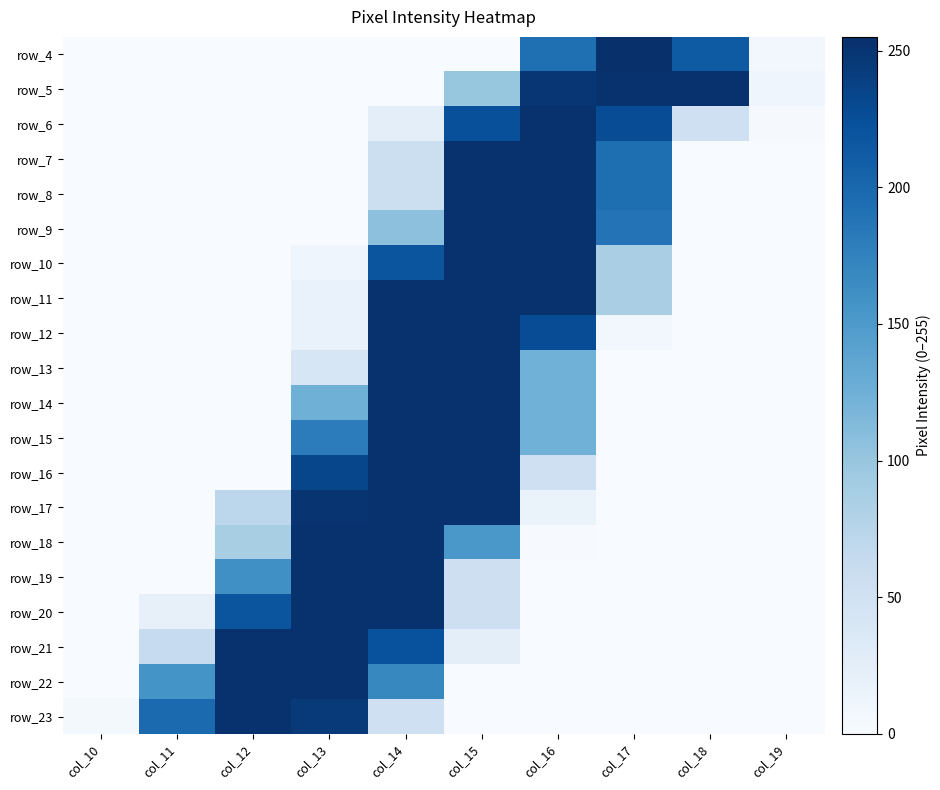

The value of row_10 at col_11 is 0. True or false?

True